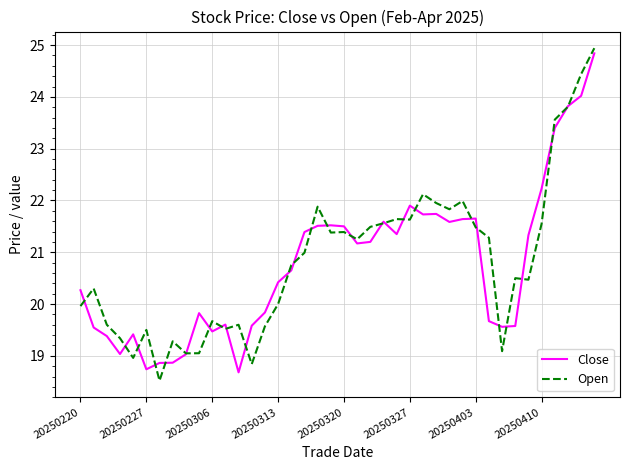

What is the lowest value of the Close series?

18.7